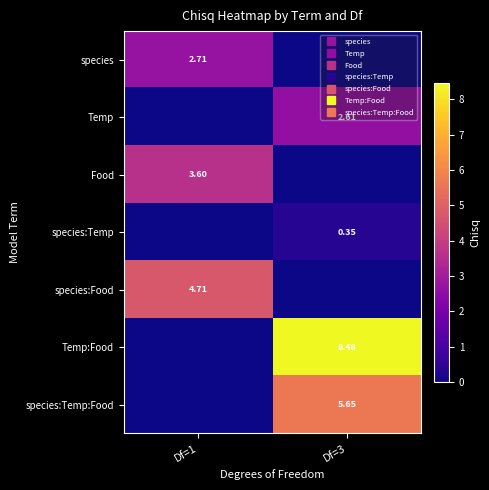

Reading left to right, what are all the values shown in this chart?

row_0: 2.7	0.0
row_1: 0.0	2.6
row_2: 3.6	0.0
row_3: 0.0	0.3
row_4: 4.7	0.0
row_5: 0.0	8.5
row_6: 0.0	5.7